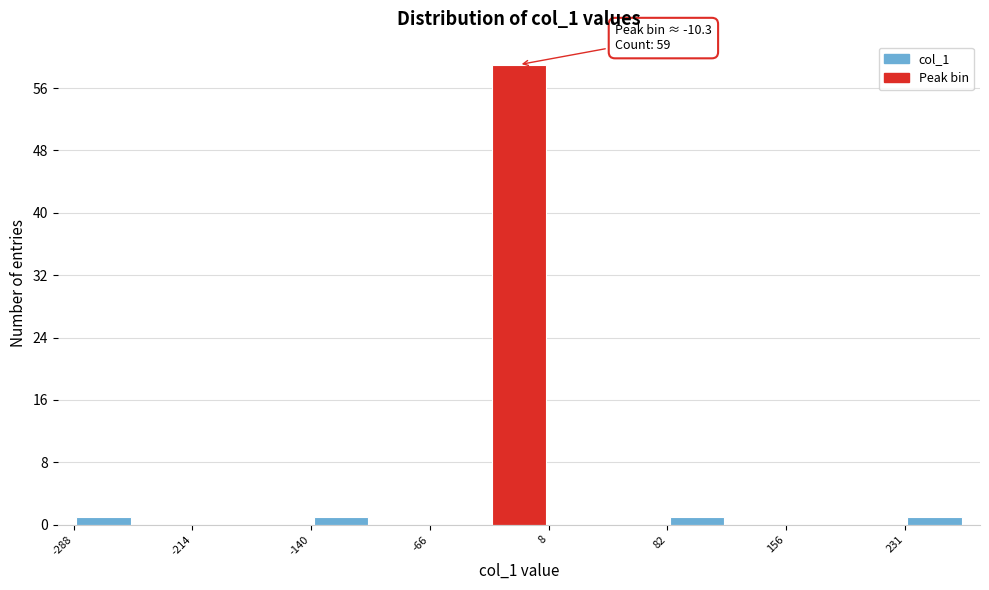

Around what value on the x-axis is the tallest bar? Give the approximate position of its centre, as read against the axis.

-10